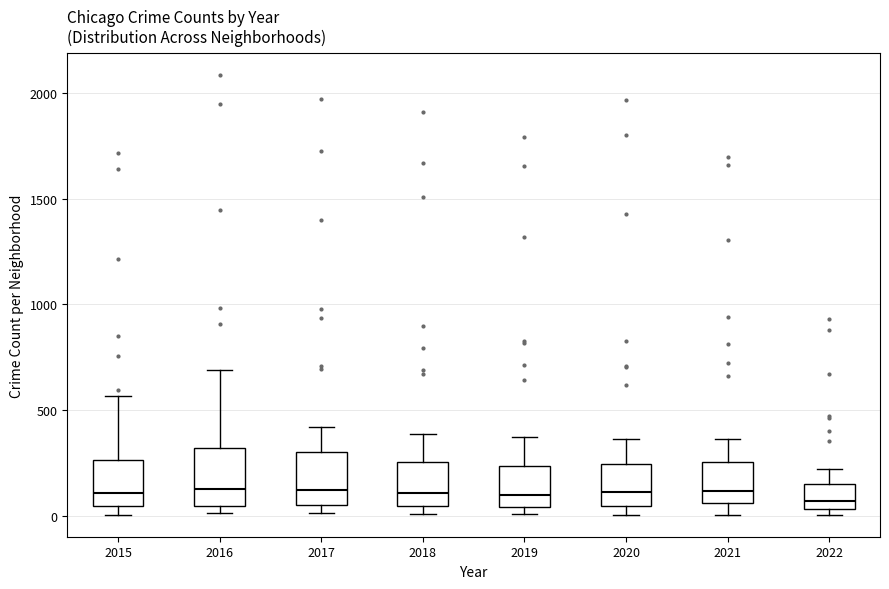

Reading left to right, transcribe this box plot: for each box, give where its median line is, the range the box spans, and where its two whiskers end, as read against the y-axis. The values are not printed on the chart, so give them approximately, as read against the axis.

2015: median 100, box 50 to 250, whiskers 0 to 550
2016: median 150, box 50 to 300, whiskers 0 to 700
2017: median 100, box 50 to 300, whiskers 0 to 400
2018: median 100, box 50 to 250, whiskers 0 to 400
2019: median 100, box 50 to 250, whiskers 0 to 400
2020: median 100, box 50 to 250, whiskers 0 to 350
2021: median 100, box 50 to 250, whiskers 0 to 350
2022: median 50 (just above the box's lower edge), box 50 to 150, whiskers 0 to 200